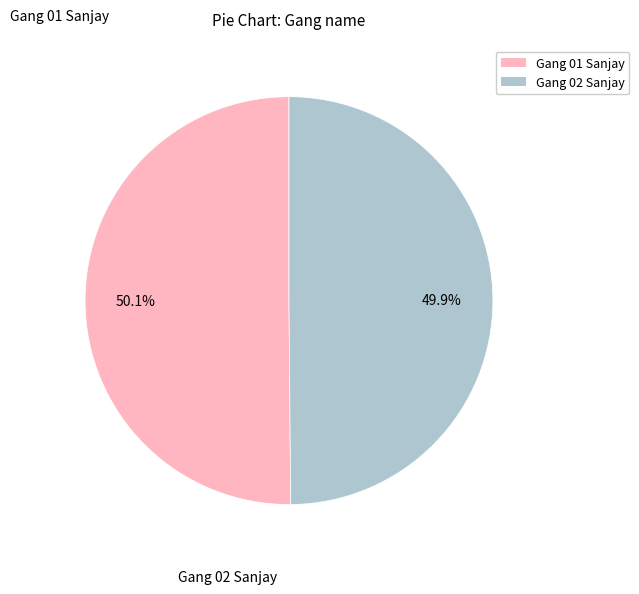

Is there a majority slice in this chart?

Yes